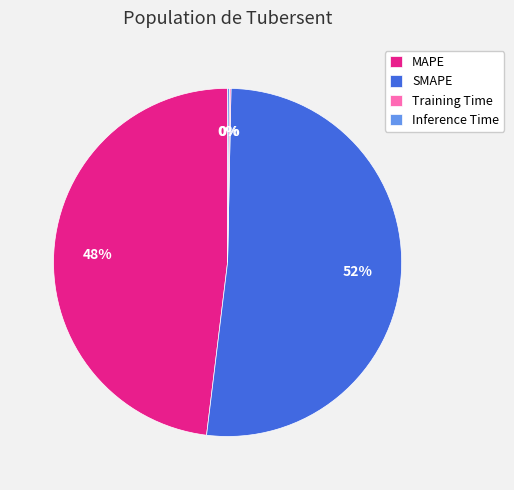

Between MAPE and SMAPE, which is larger?

SMAPE